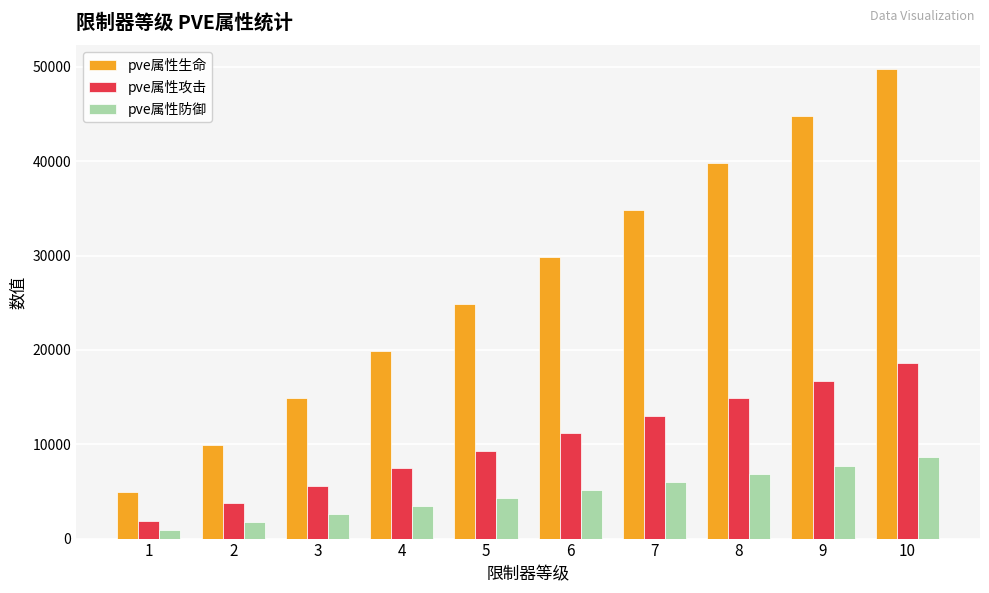

How many pve属性攻击 values are between 5580 and 14880?

6